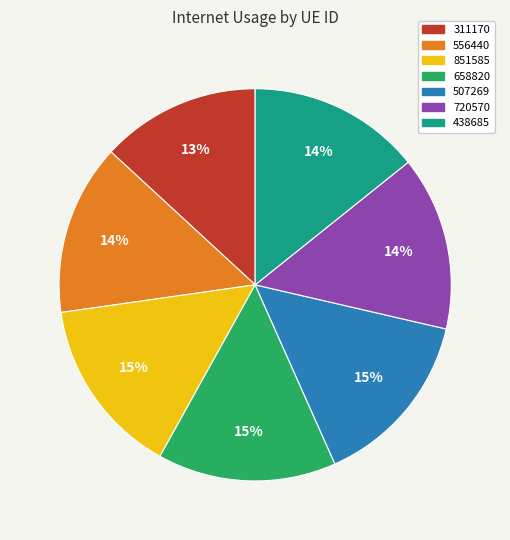

Does any single category account for the majority?

No